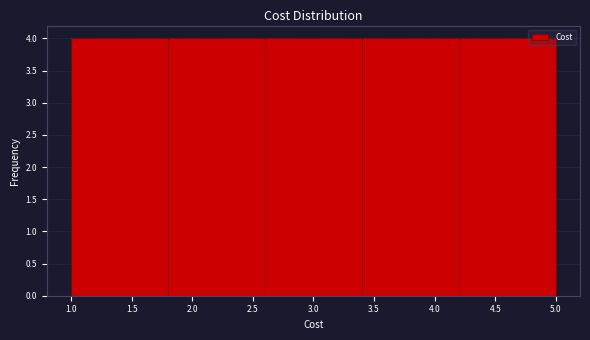

What is the height of the bar covering 4.2 to 5.0 on the x-axis? The values are not printed on the chart, so give them approximately, as read against the axis.

4